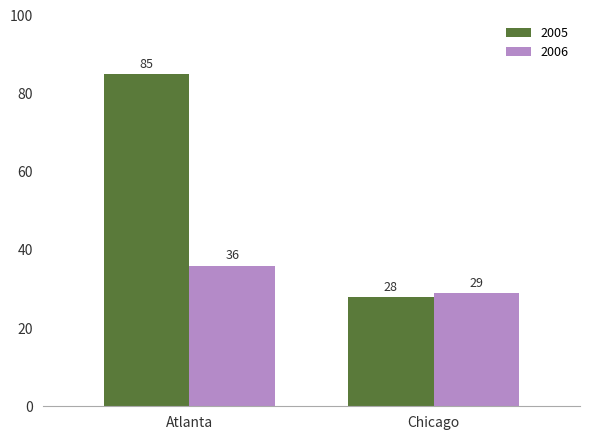

True or false: 2006 has a value of 29 at Chicago.

True